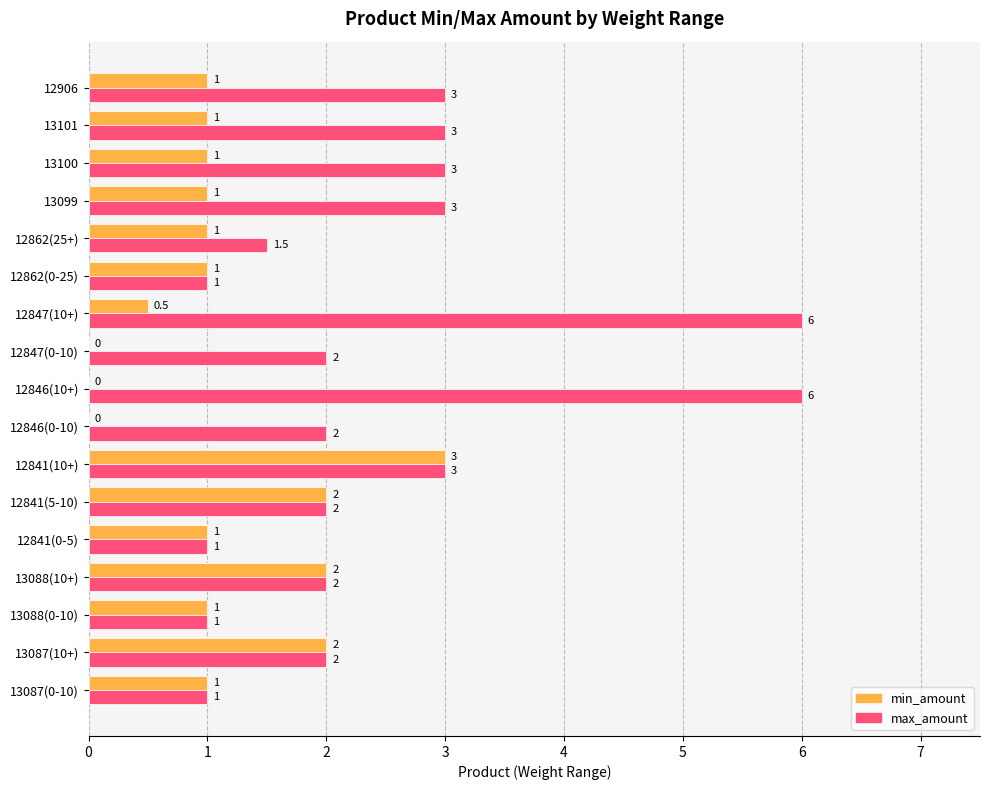

Which series changed the most between 13087(10+) and 12847(10+)?

max_amount